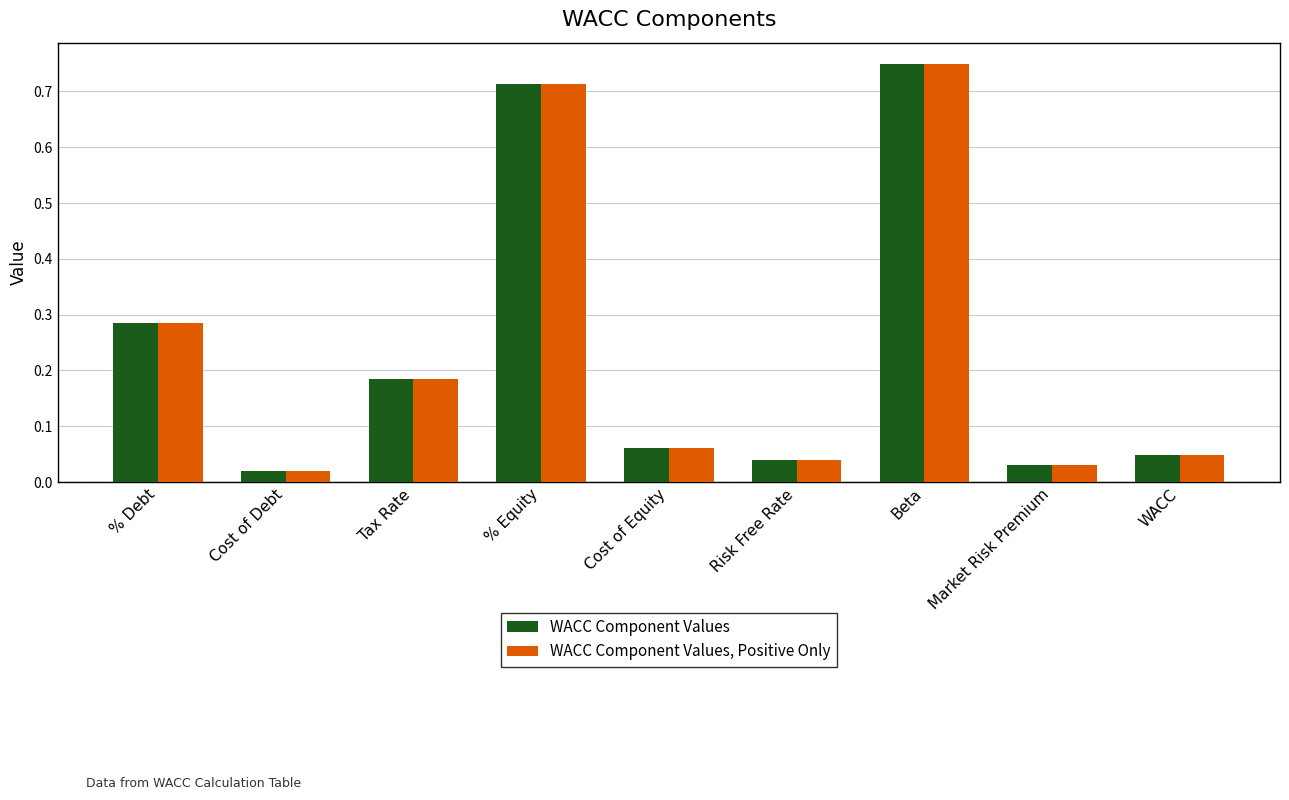

The WACC Component Values series shows 0.2 at % Equity. True or false?

False